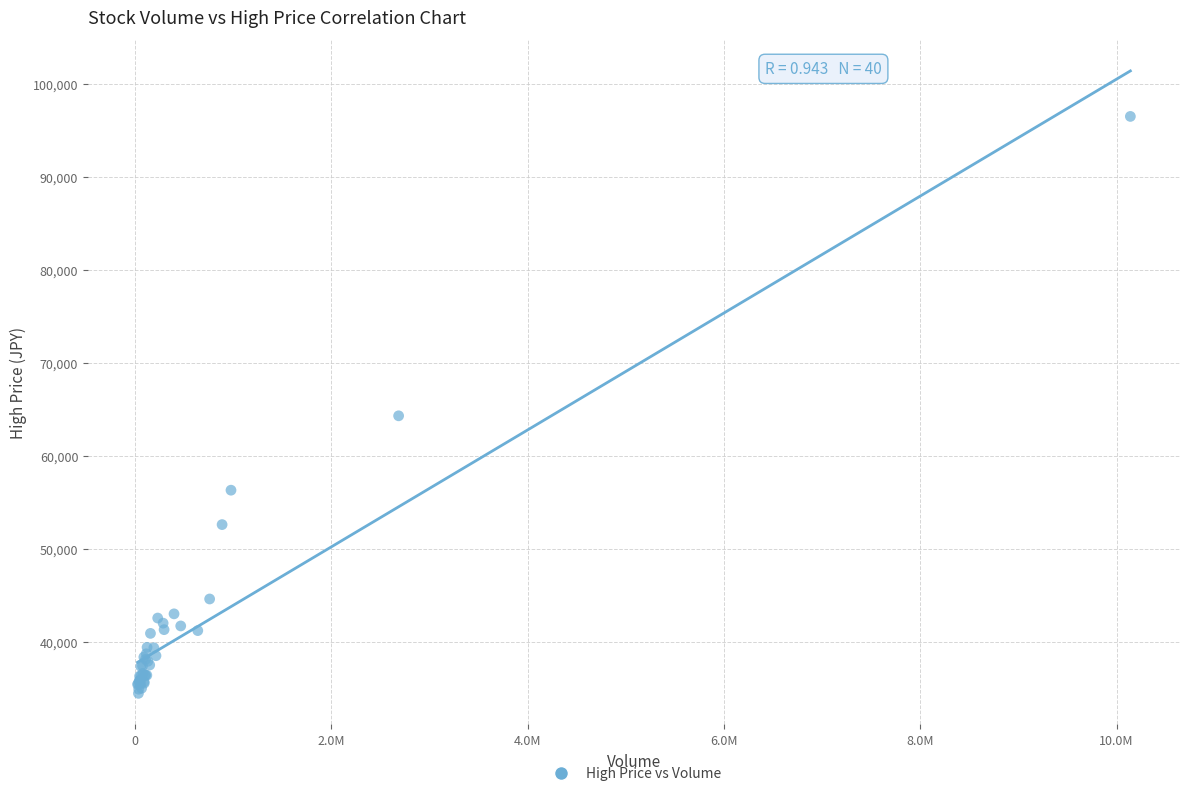

What Y value in the scatter plot is closest to 65475?

64300